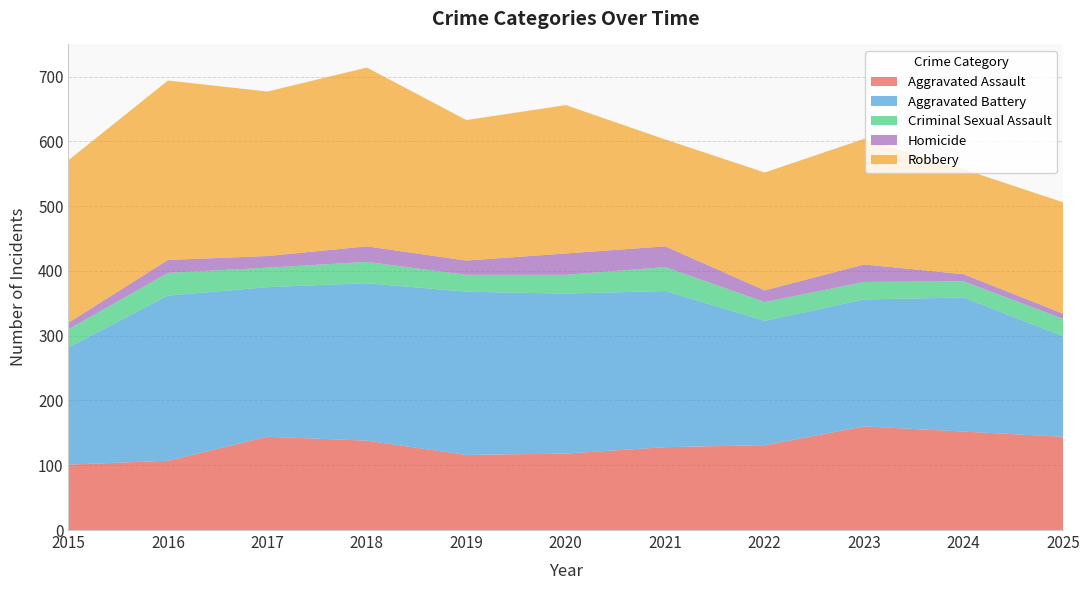

Reading right to left, transcribe all the data shown in this chart.

Aggravated Assault: 144	152	160	131	128	118	116	138	144	107	101
Aggravated Battery: 155	207	196	192	241	247	252	243	231	255	181
Criminal Sexual Assault: 27	25	27	29	37	29	26	33	30	35	28
Homicide: 8	11	27	18	32	33	22	24	18	20	10
Robbery: 172	162	194	182	165	229	217	276	254	277	251